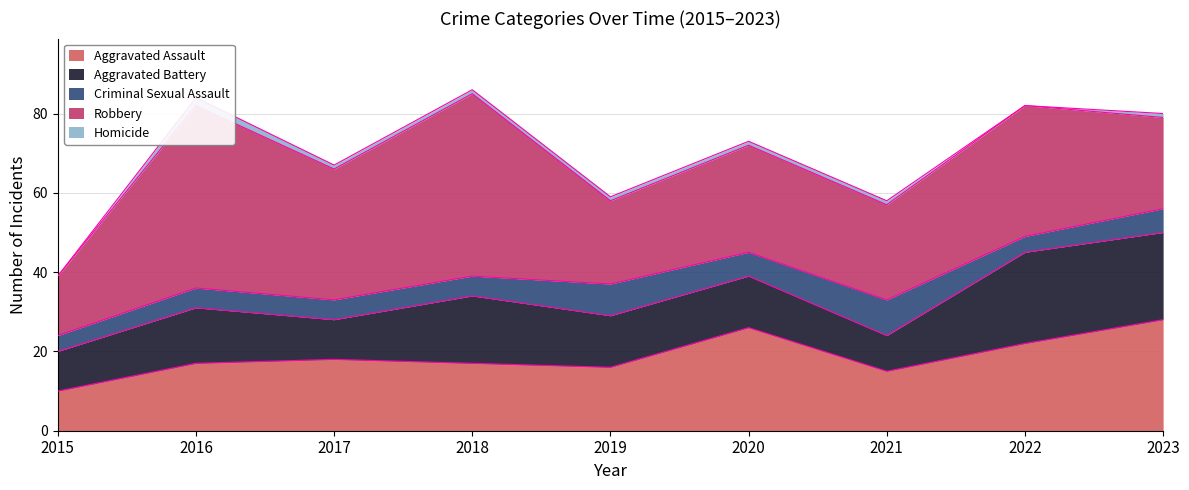

Does the chart have visible grid lines?

Yes